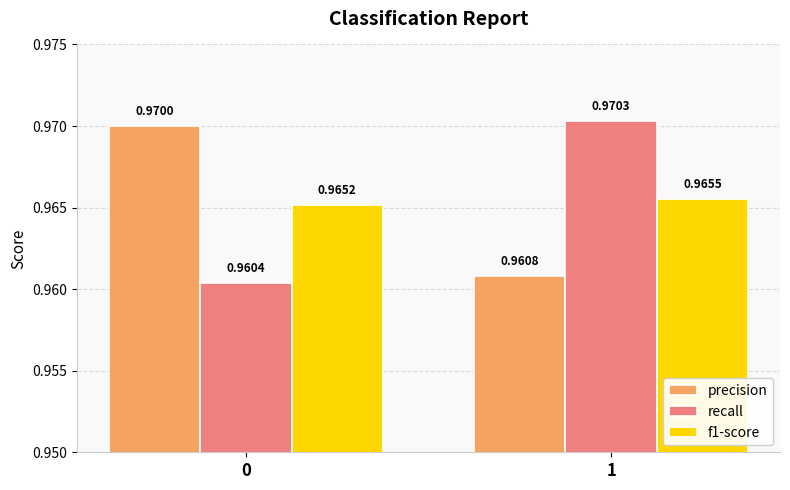

How many bars are there in each group?

3